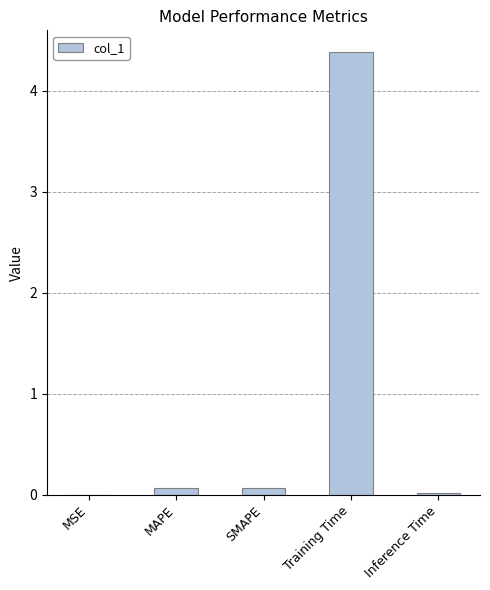

What is the sum of all values?

4.5